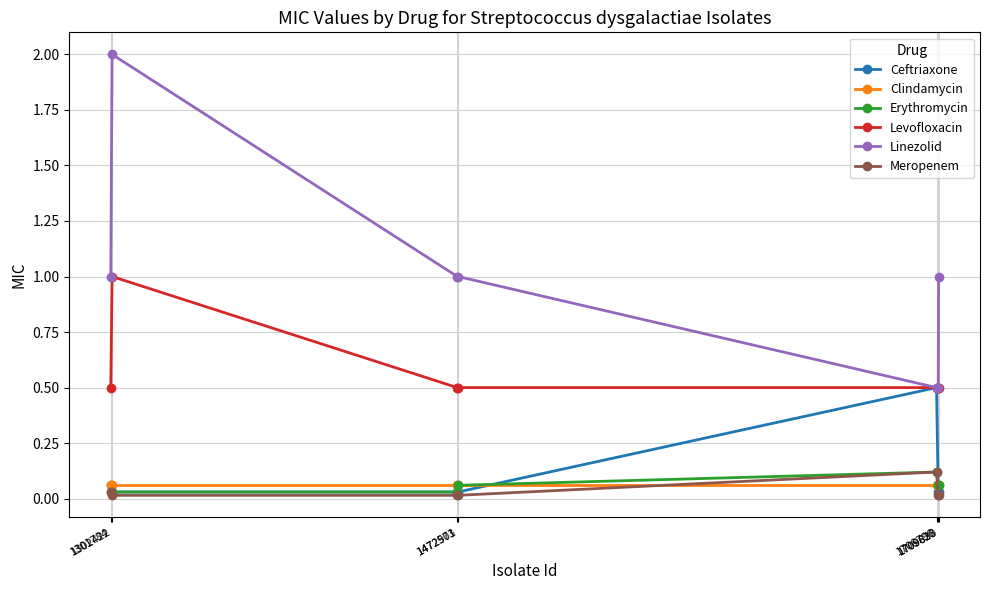

True or false: Linezolid and Erythromycin cross at least once.

False